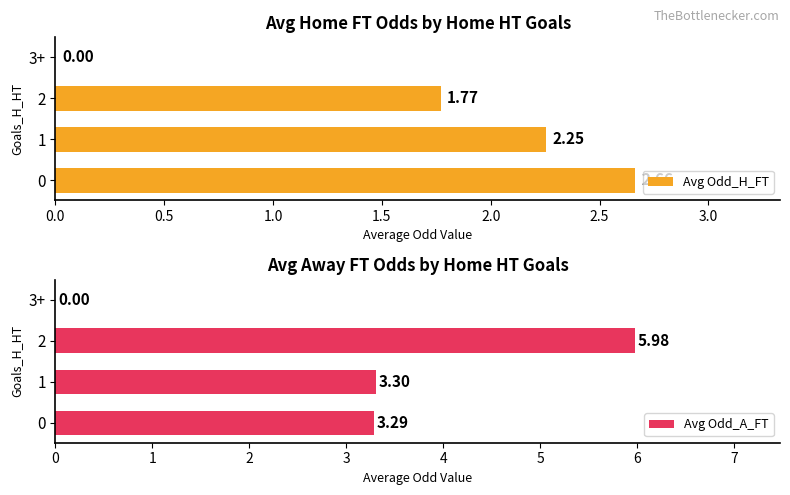

What is the difference between the maximum and minimum values in the Avg Odd_H_FT series?

2.7